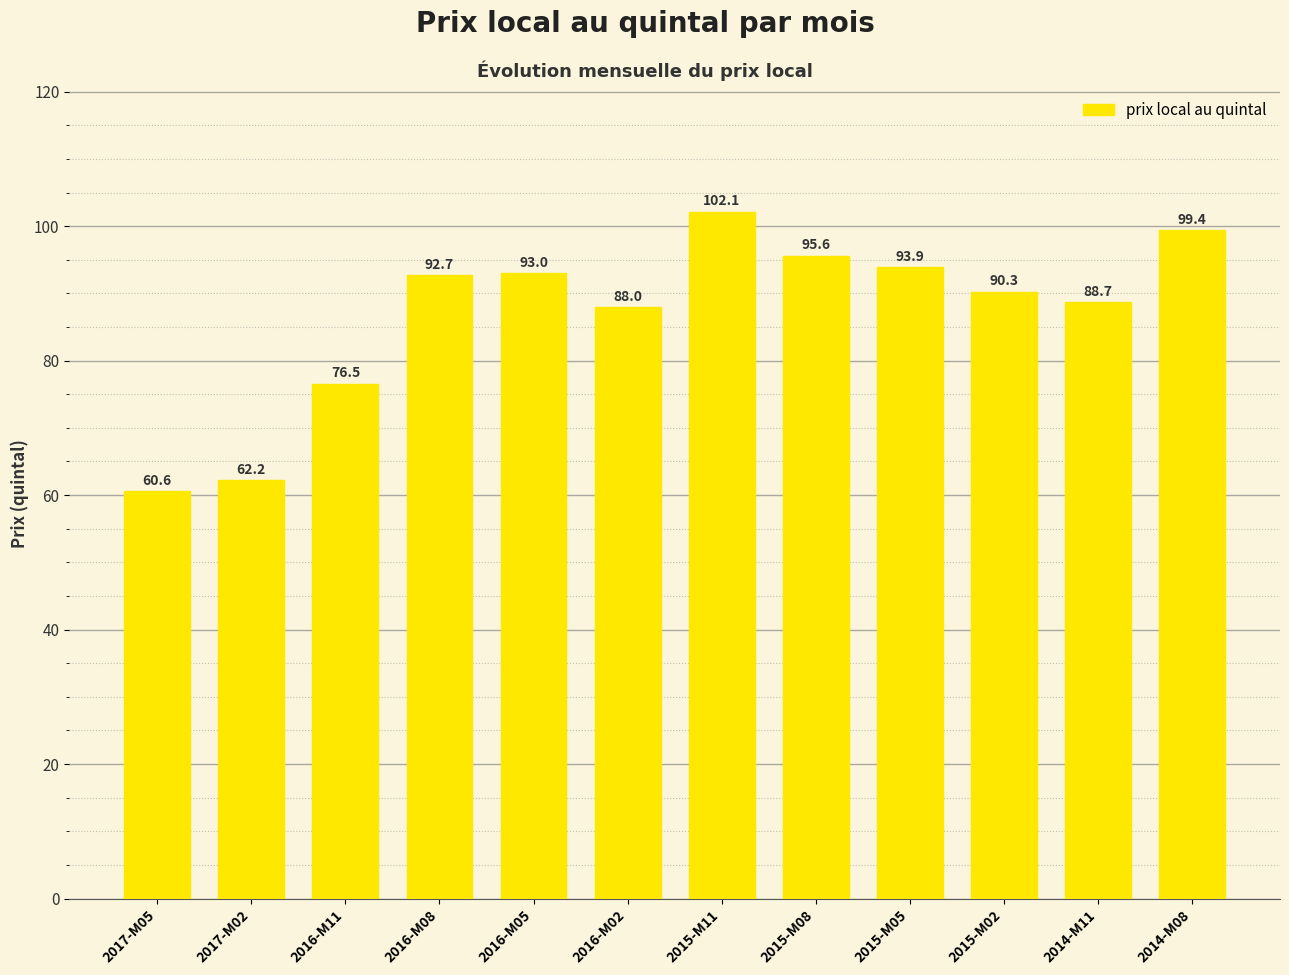

Where does the data first go above 92?

2016-M08